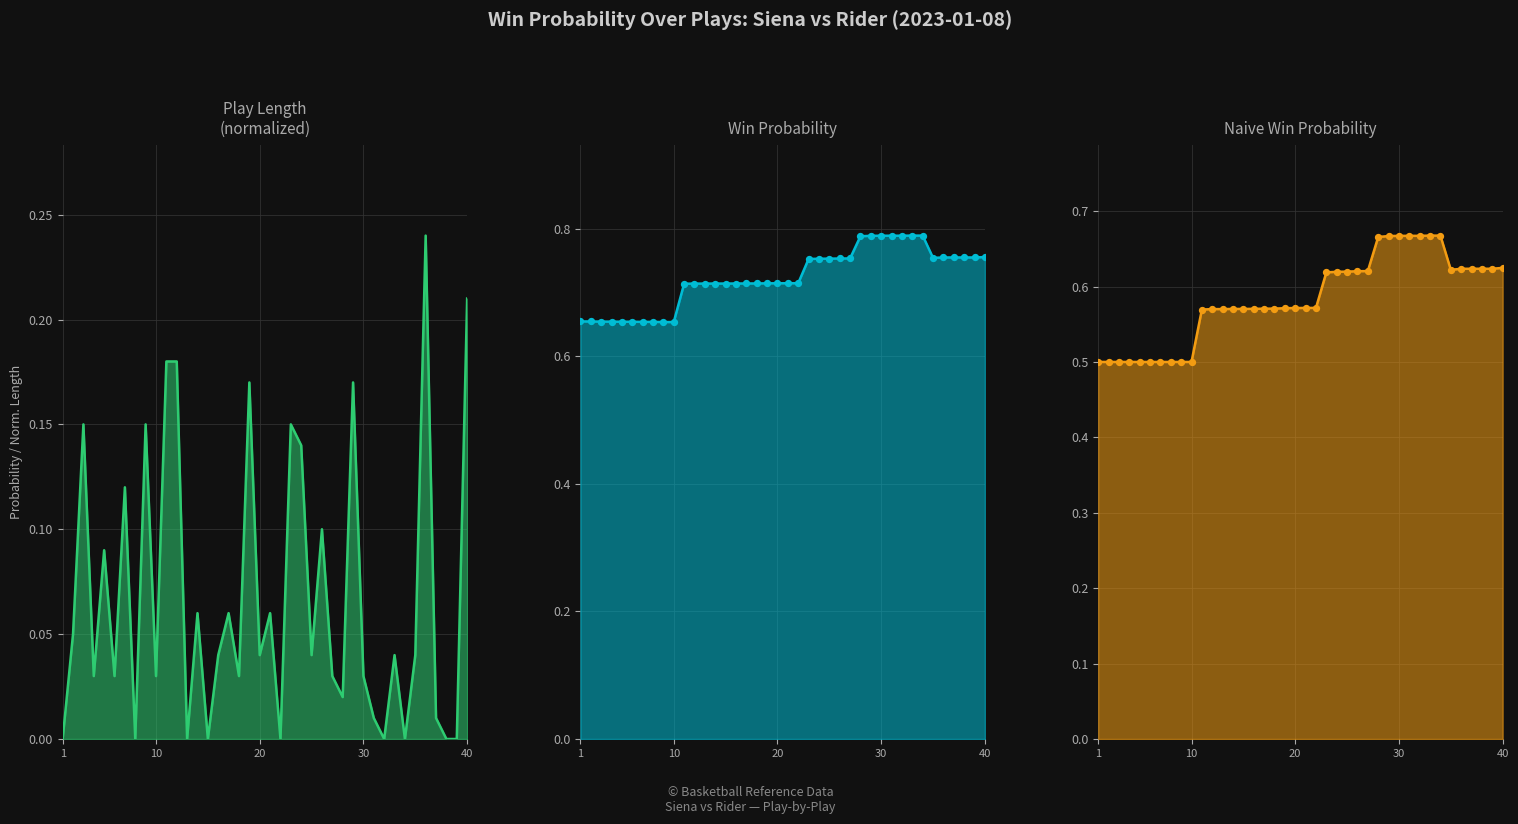

Which series reaches the maximum Y coordinate?

win_prob line